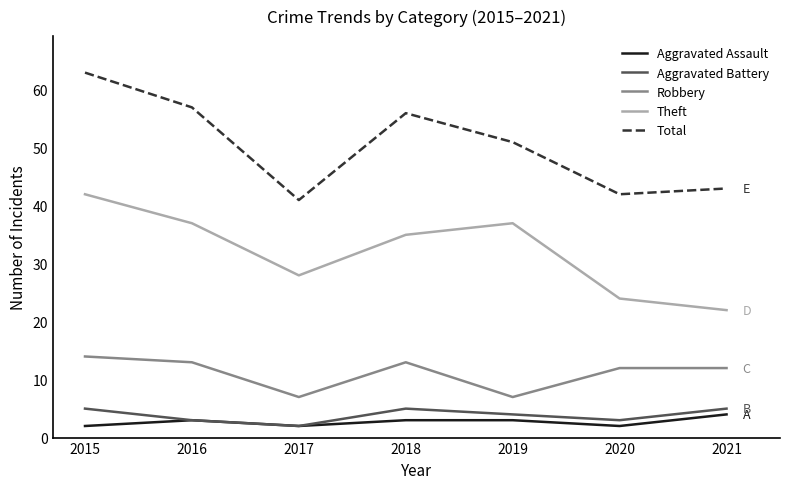

Which series has the widest spread of values?

Total